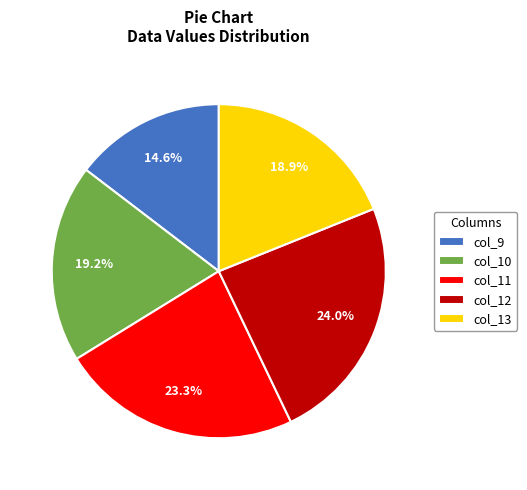

Count the number of slices in the pie.

5